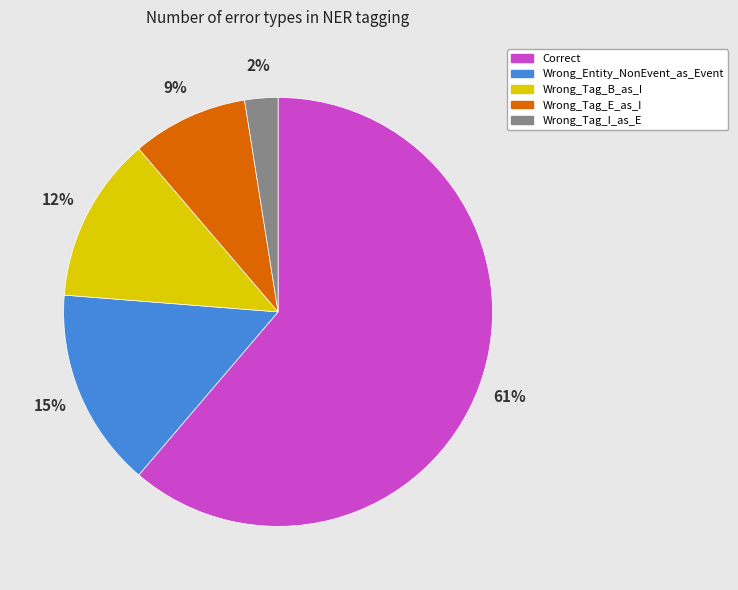

What is the majority slice?

Correct